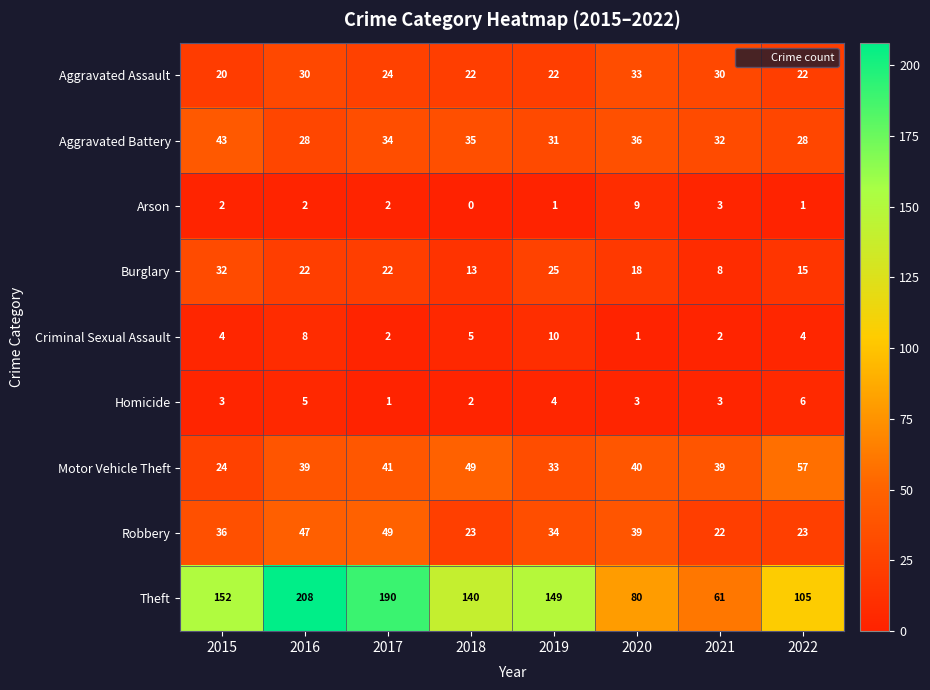

Count the number of data series in this chart.

9